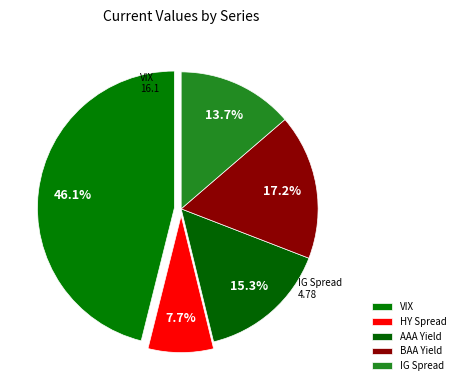

Combined, what portion of the pie is IG Spread and AAA Yield?

29.0%